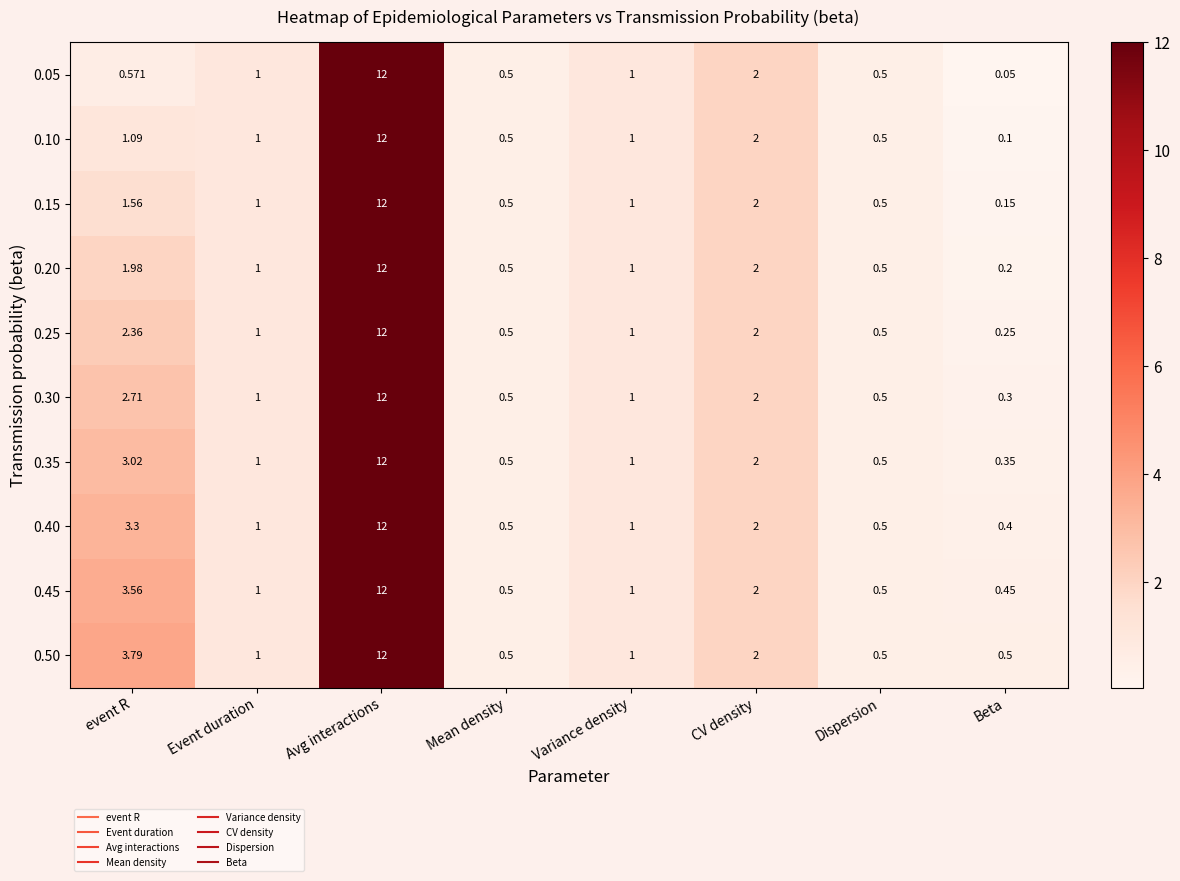

Where is 0.30 nearest to the value 6?

event R